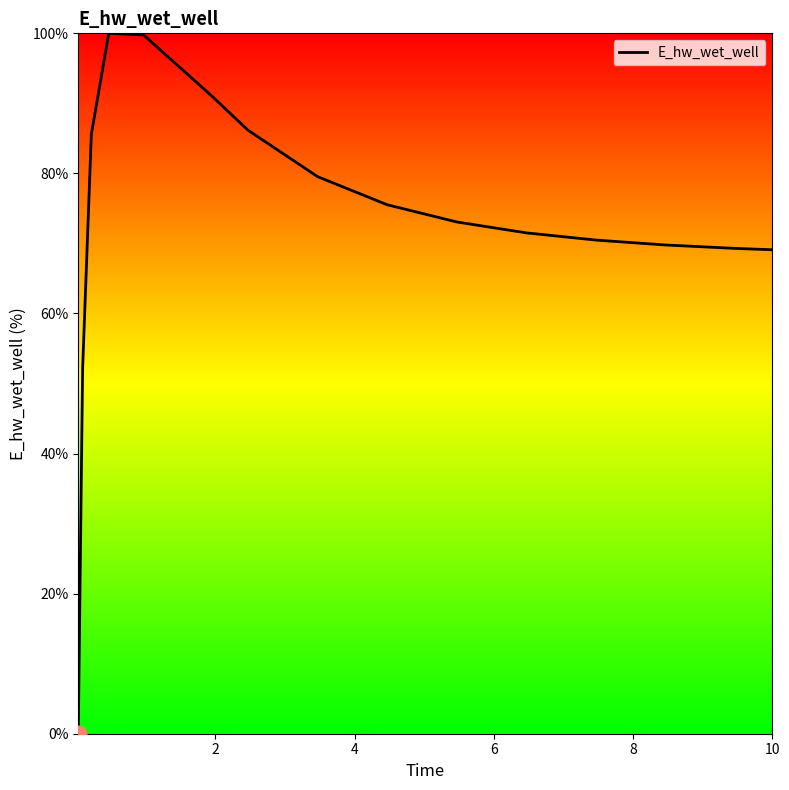

What is the difference between the maximum and minimum values?

100.0